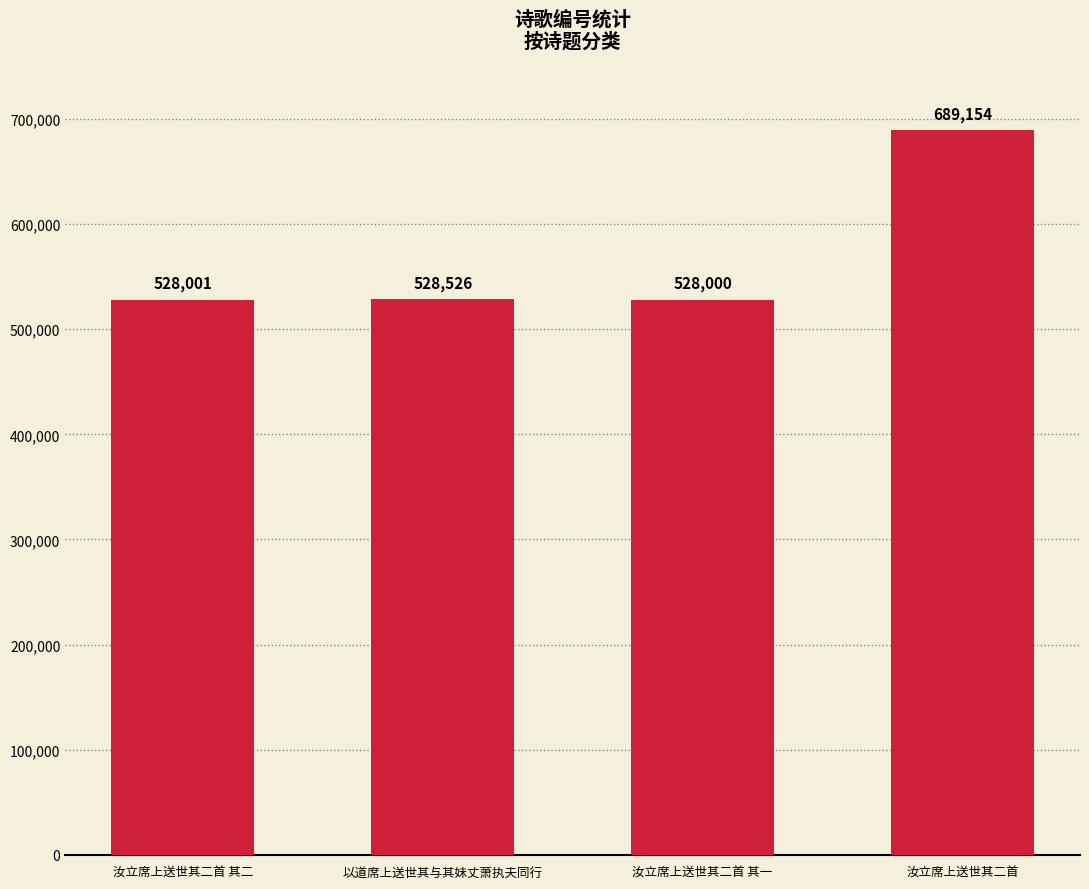

Which category has the highest value across all series?

汝立席上送世其二首